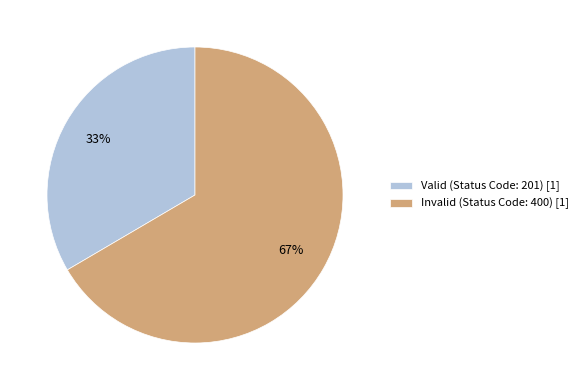

Count the number of slices in the pie.

2